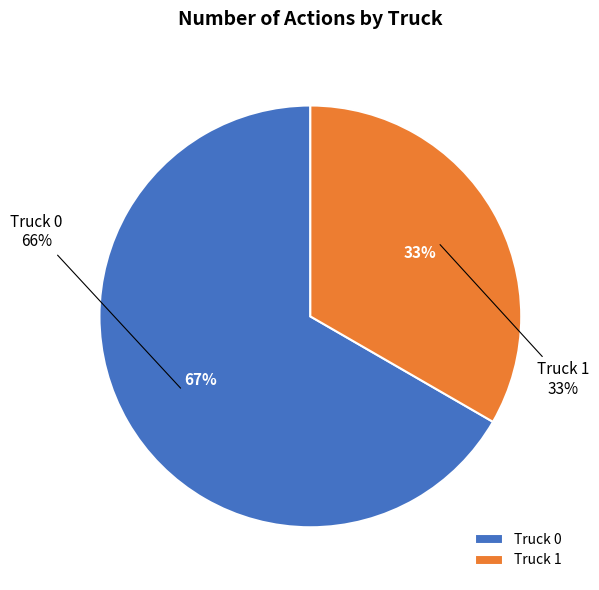

Count the number of slices in the pie.

2